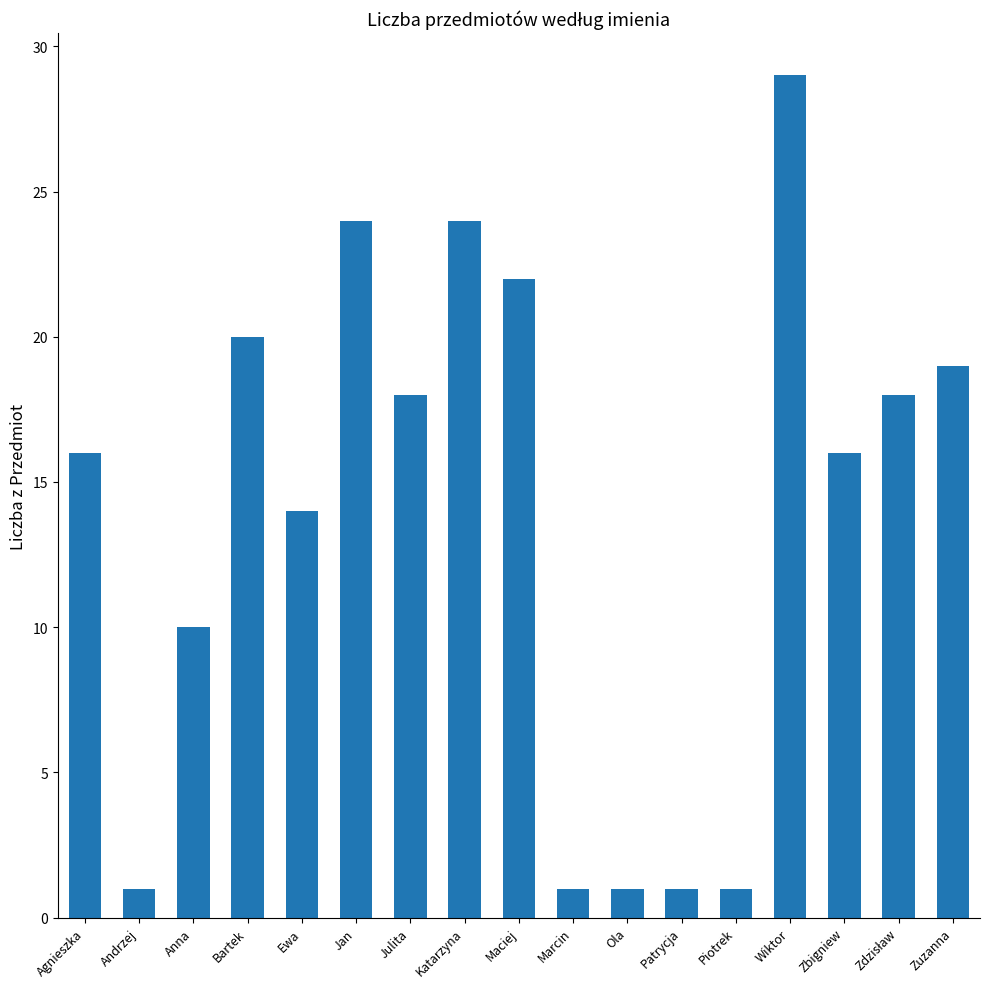

What is the average value?

14